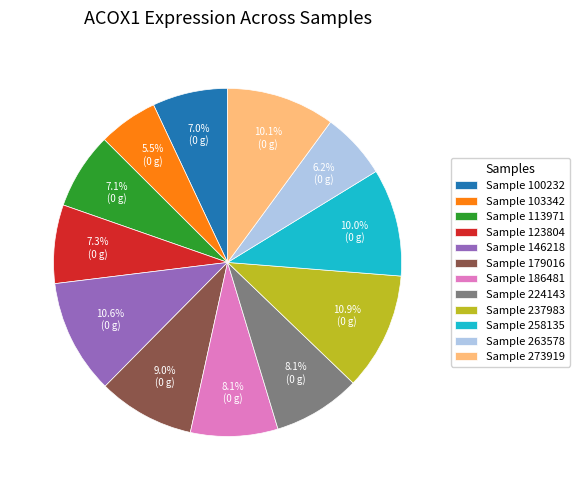

To the nearest percent, what is the average slice percentage?

8%